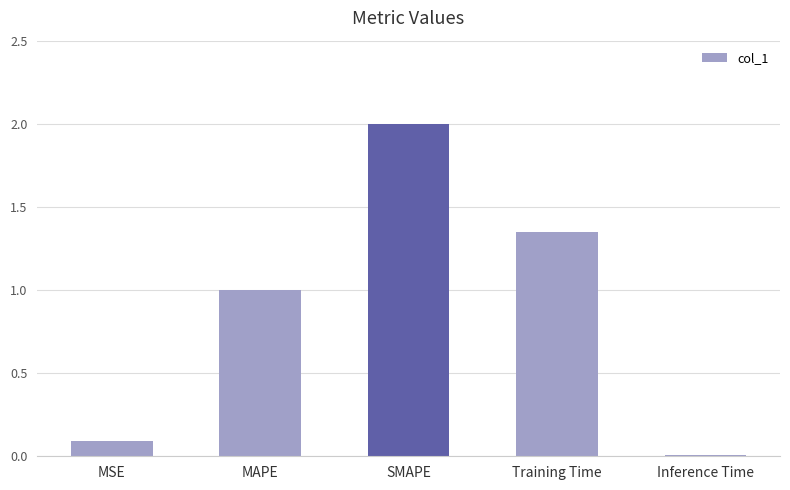

What is the label of the 1st bar from the left?

MSE